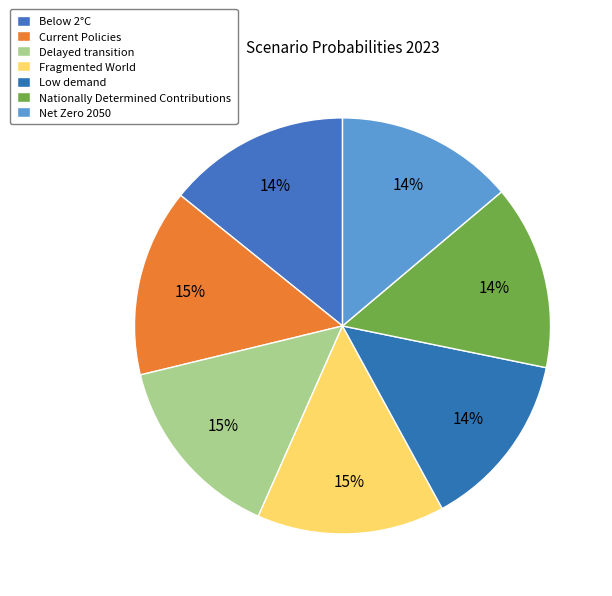

Does Low demand account for over 50% of the chart?

No